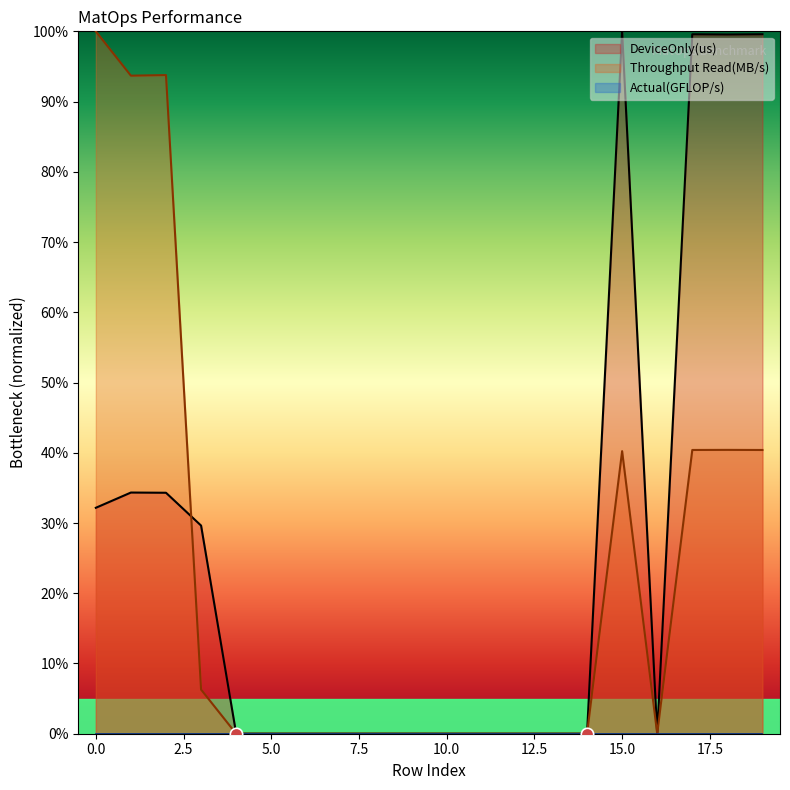

Is the value of Throughput Read(MB/s) at 2 greater than the value of DeviceOnly(us) at 9?

Yes